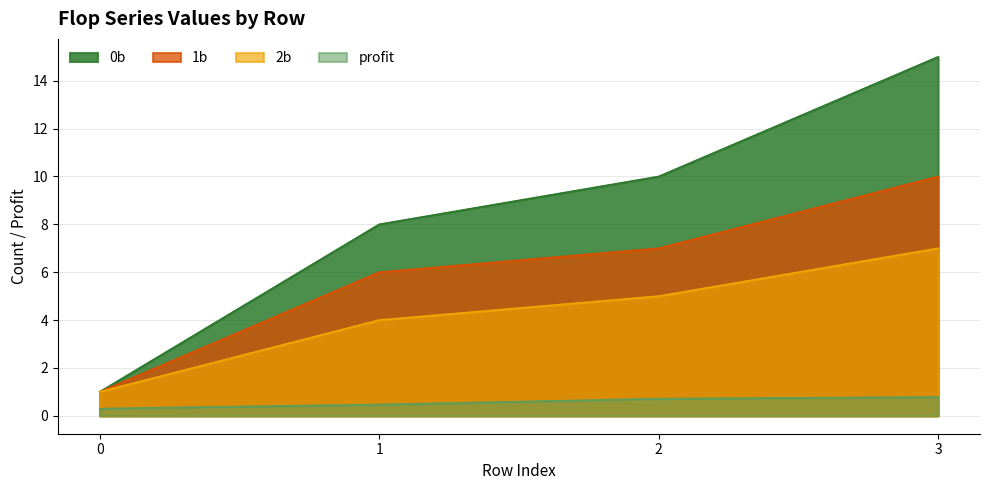

What is the difference between the 2b values at 1 and 2?

1.0